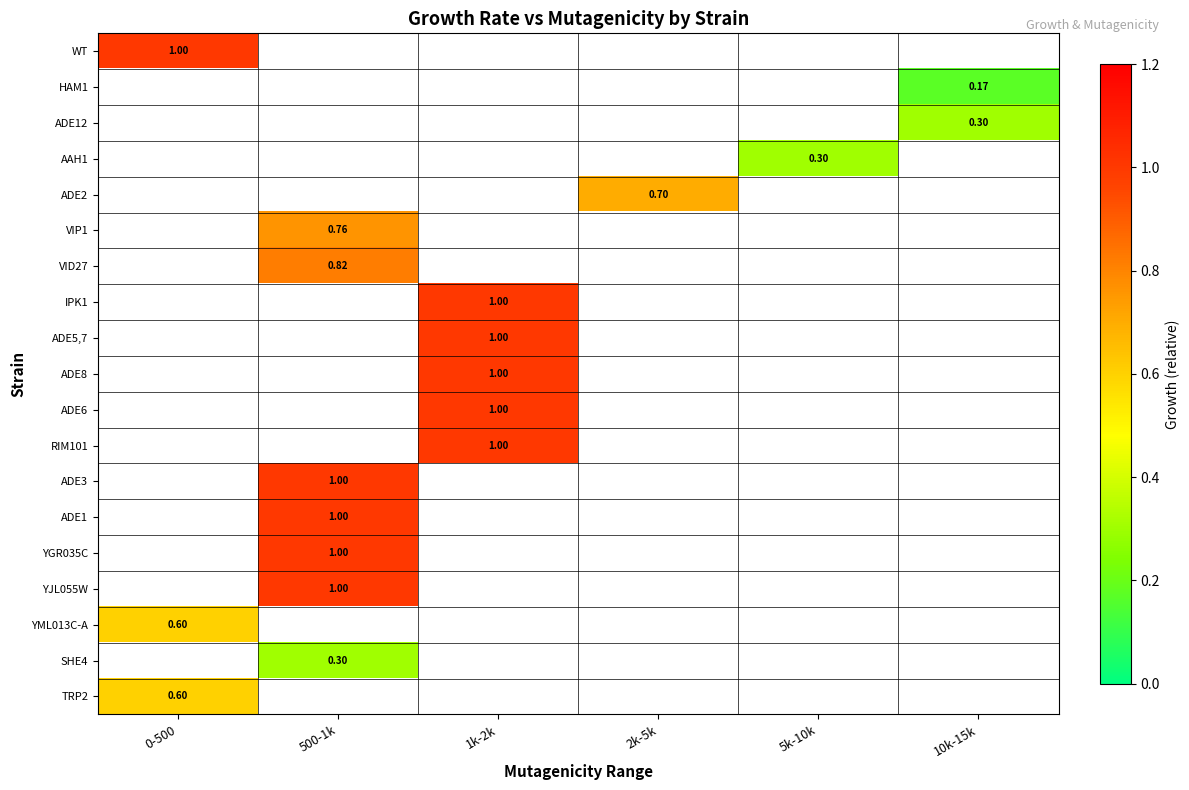

List the labels in order of RIM101 value, smallest first.

0-500, 500-1k, 1k-2k, 2k-5k, 5k-10k, 10k-15k